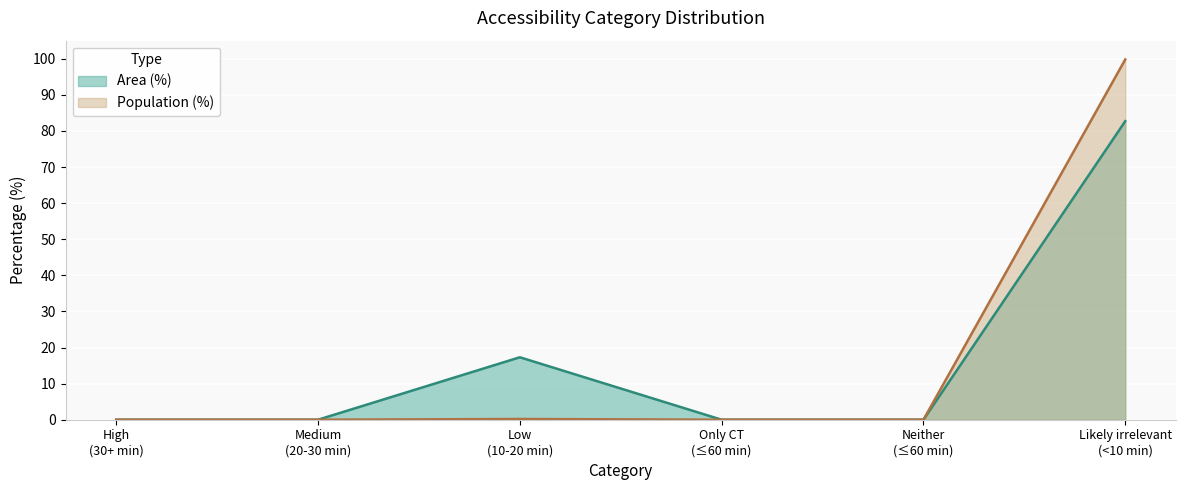

What position from the left is Medium (20-30 min)?

2